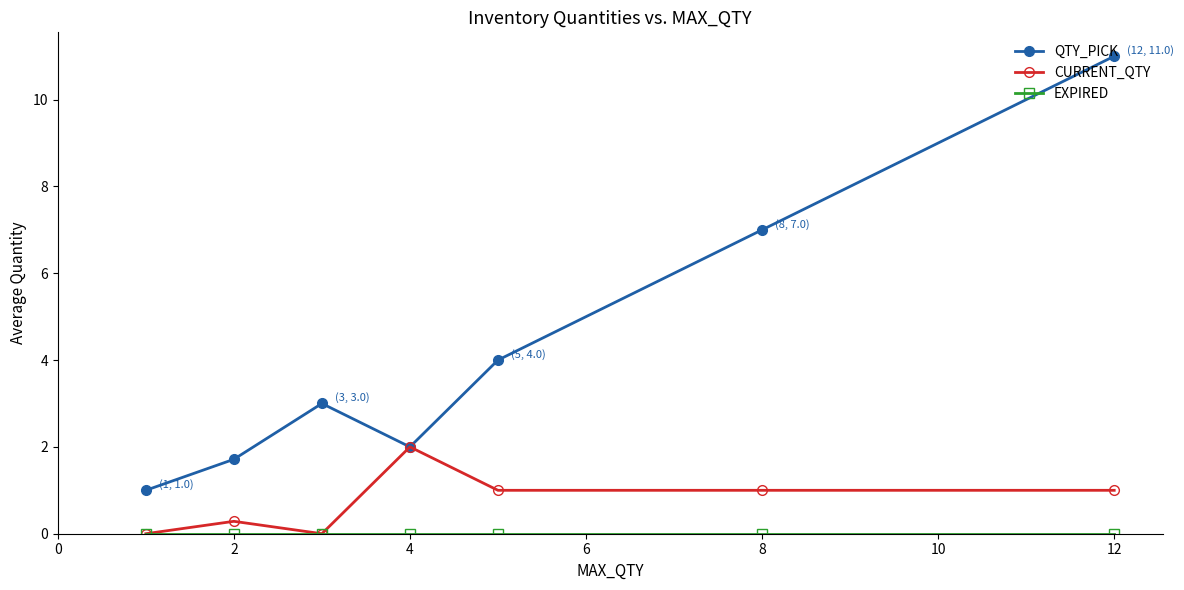

Which series has the largest total across all categories?

QTY_PICK